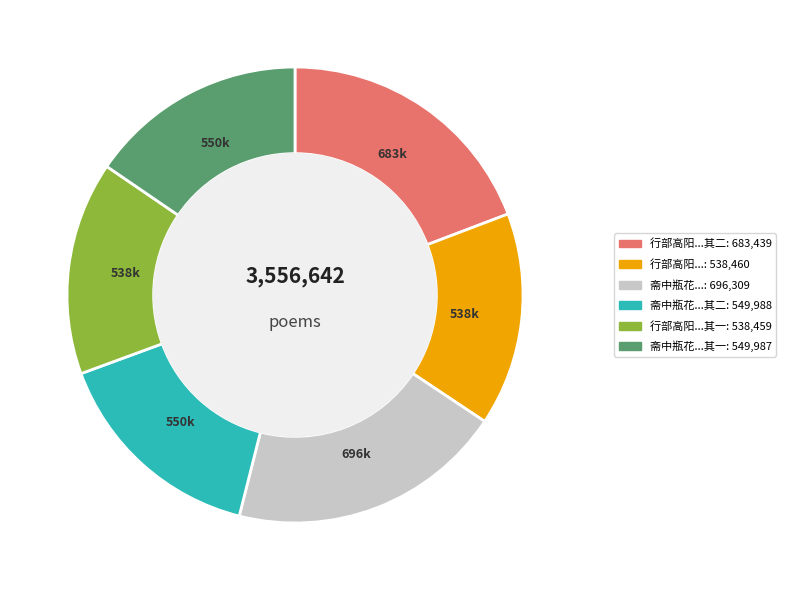

Is there a majority slice in this chart?

No